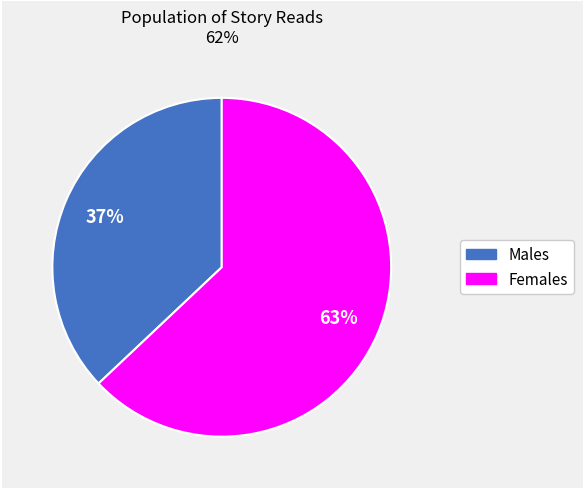

Between Males and Females, which is larger?

Females